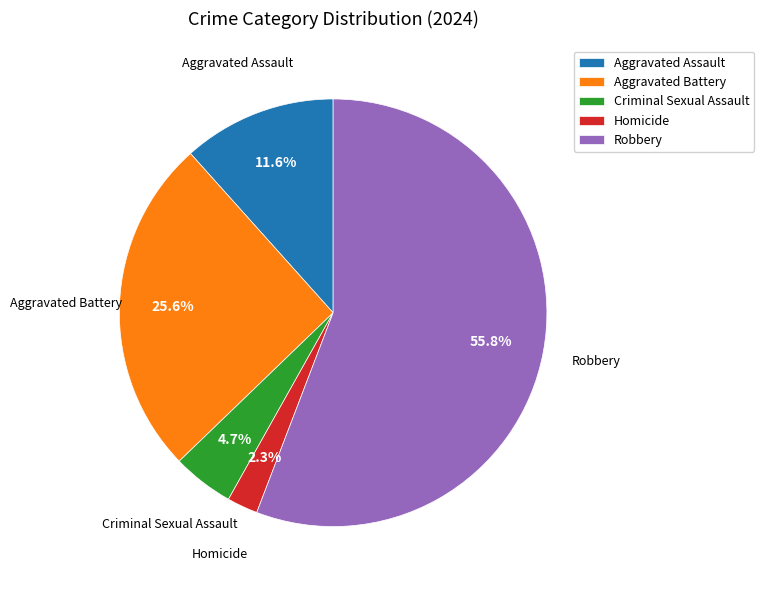

Between Criminal Sexual Assault and Homicide, which is larger?

Criminal Sexual Assault